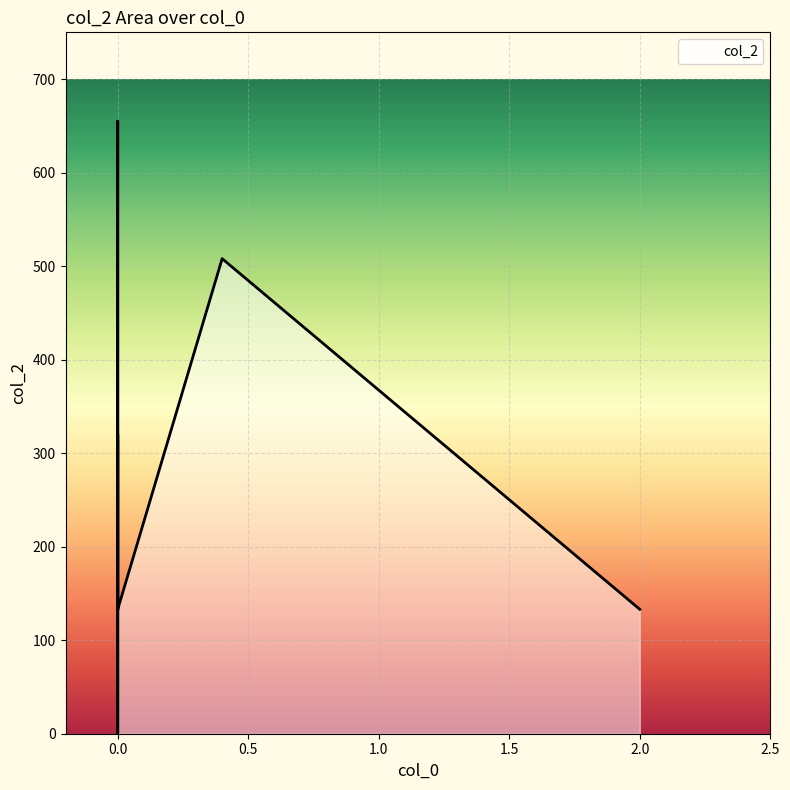

How many interior local peaks (higher than both neighbors) does the data have?

2